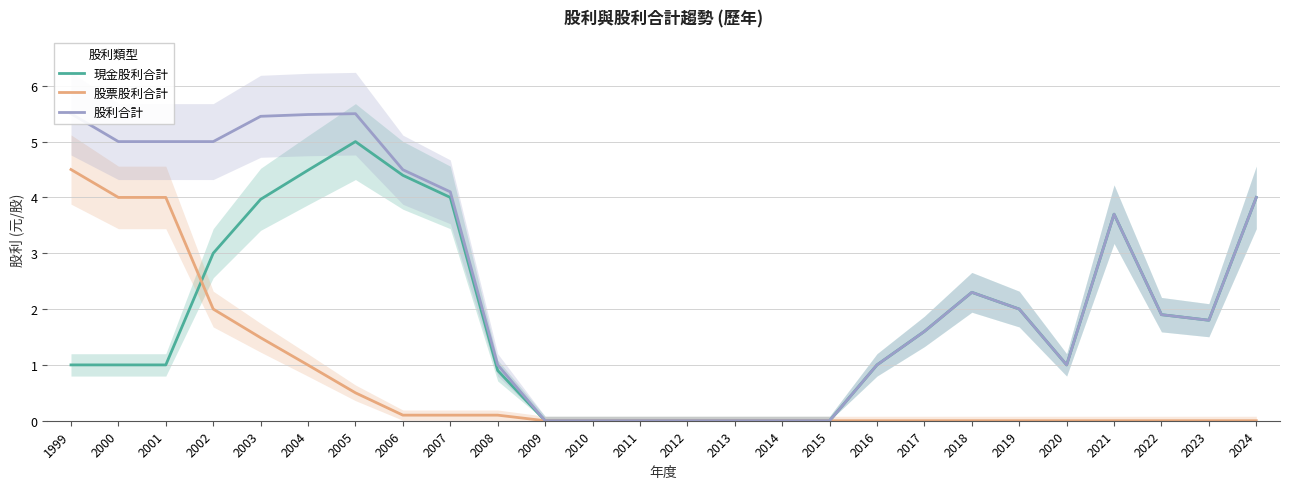

In 現金股利合計, how many points are higher than both neighbors (excluding endpoints)?

3